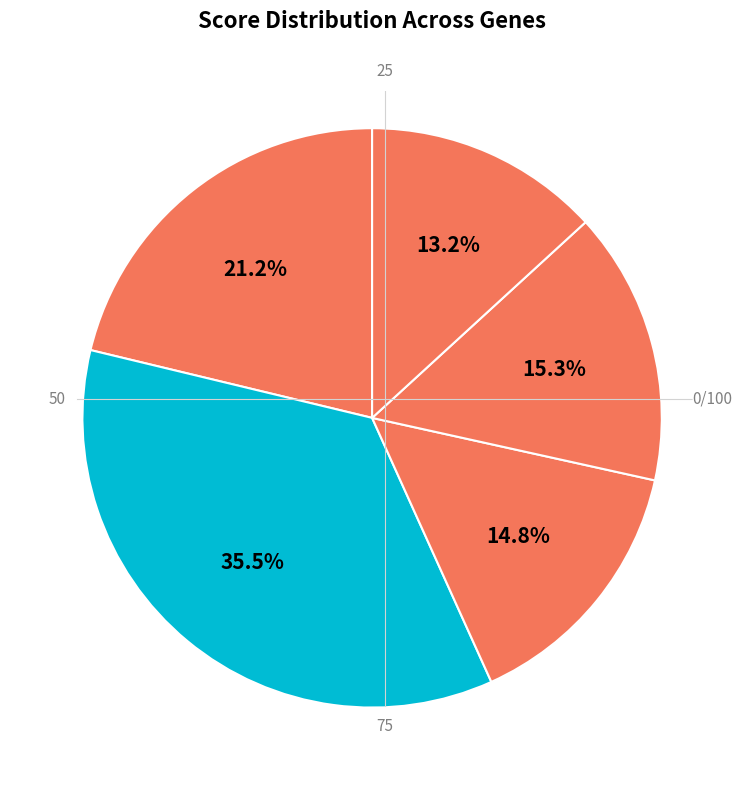

Which slice is the largest?

Slc7a11